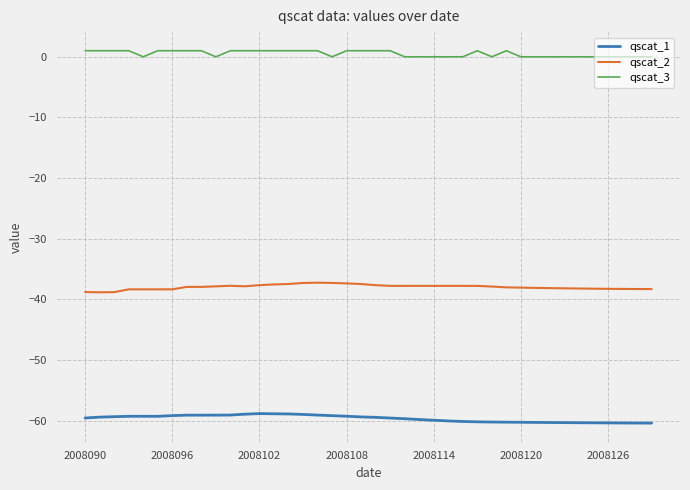

Which series has the largest total across all categories?

qscat_3